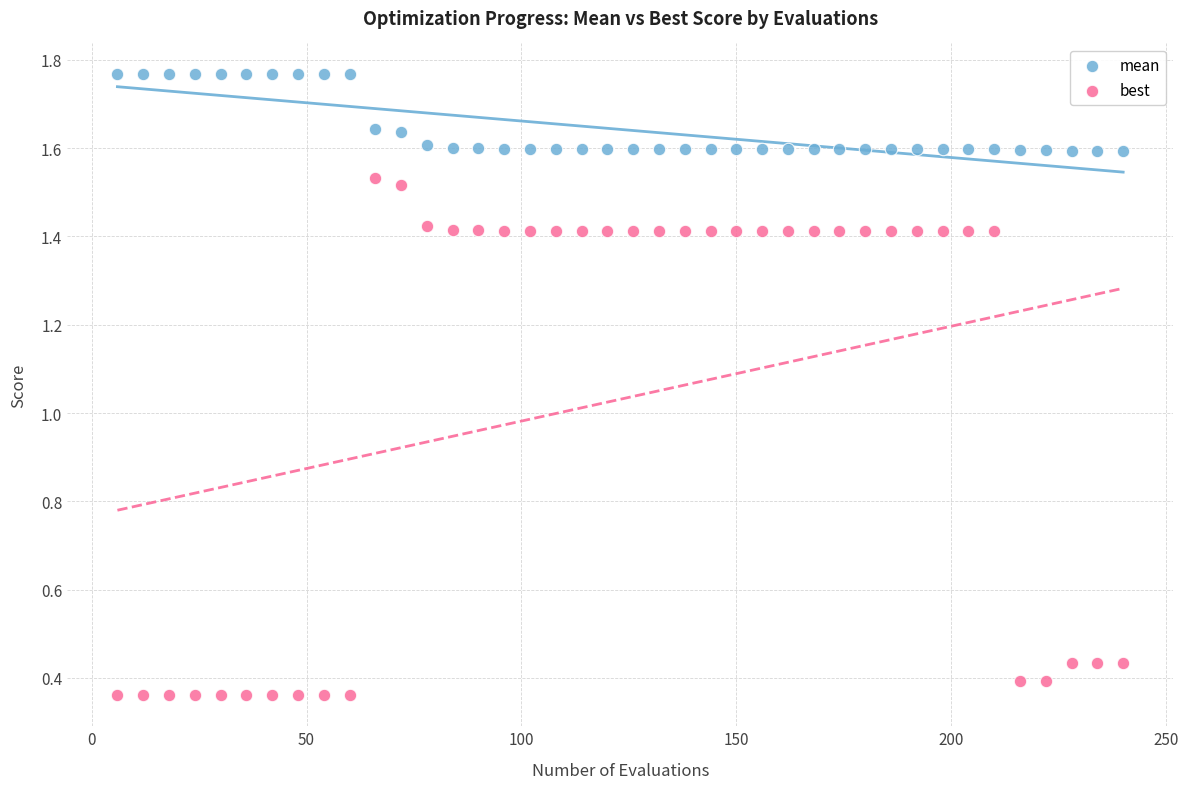

Which series reaches the minimum Y coordinate?

best